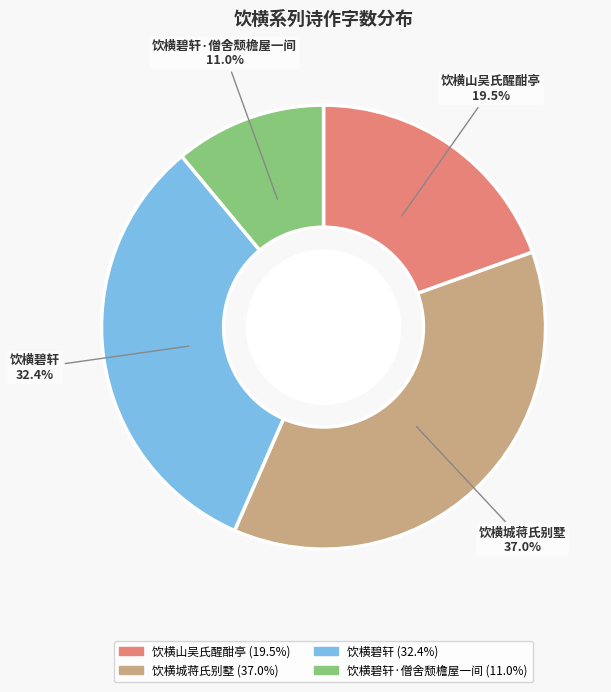

How many slices are in this pie chart?

4